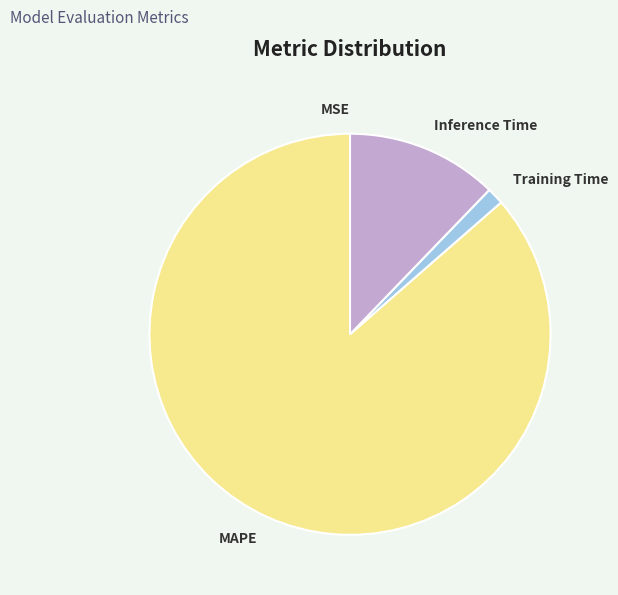

Which has a higher value, Training Time or MAPE?

MAPE